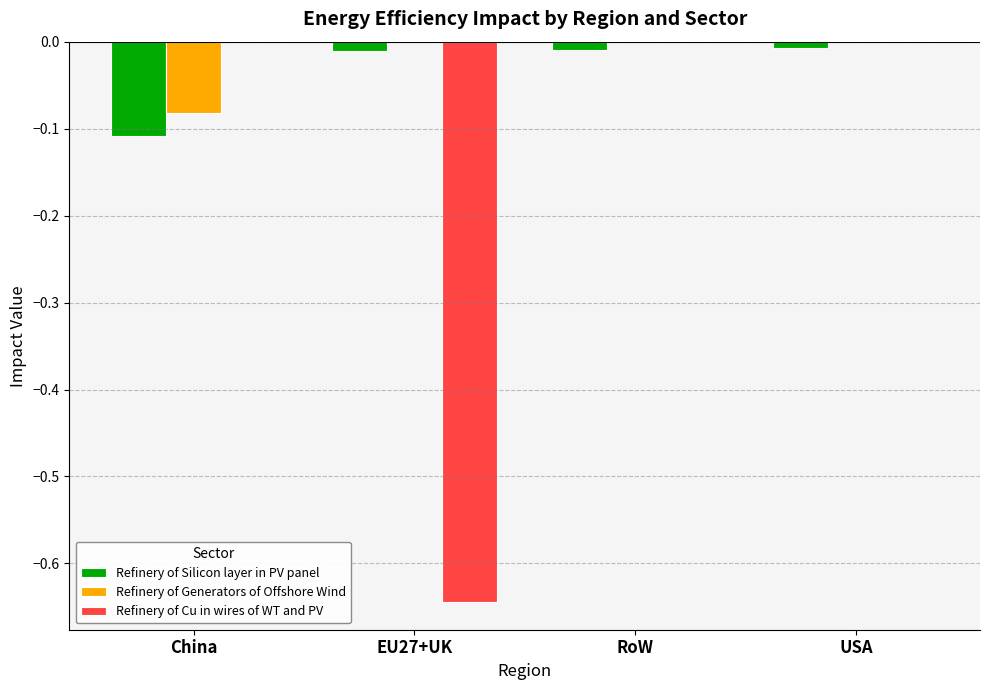

The value of Refinery of Silicon layer in PV panel at EU27+UK is -0.0. True or false?

True